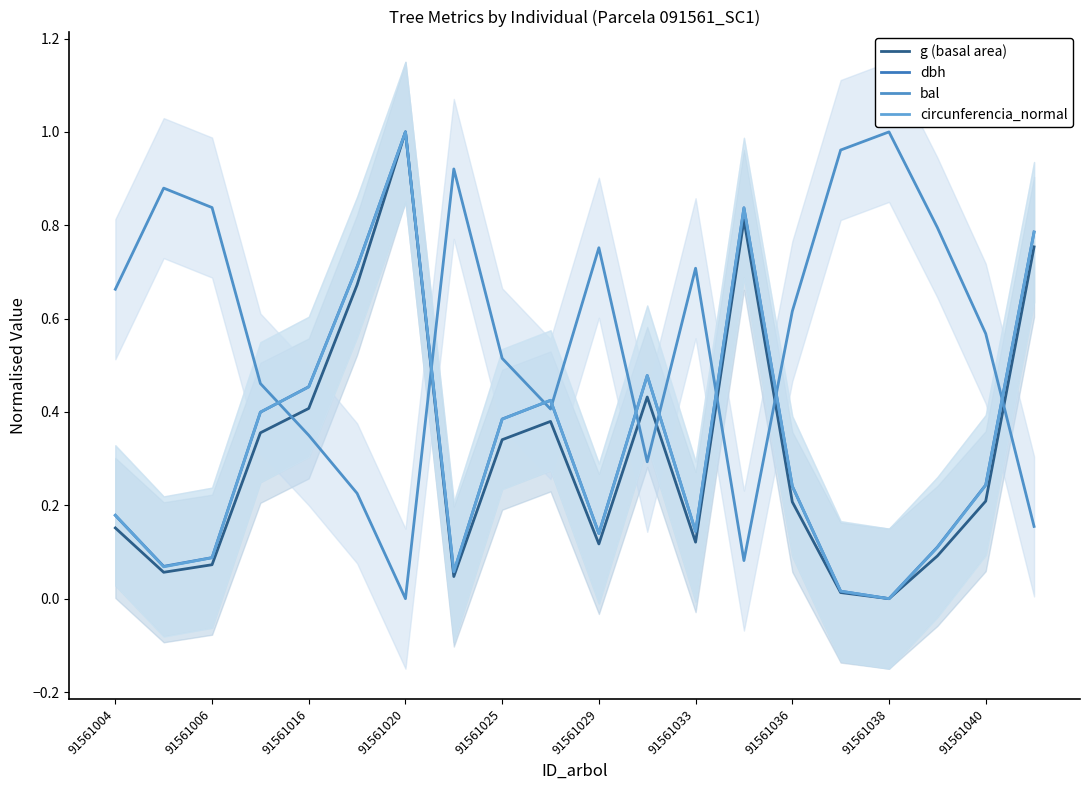

Reading left to right, what are all the values shown in this chart?

g (basal area): 0.2	0.1	0.1	0.4	0.4	0.7	1.0	0.0	0.3	0.4	0.1	0.4	0.1	0.8	0.2	0.0	0.0	0.1	0.2	0.8
dbh: 0.2	0.1	0.1	0.4	0.5	0.7	1.0	0.1	0.4	0.4	0.1	0.5	0.1	0.8	0.2	0.0	0.0	0.1	0.2	0.8
bal: 0.7	0.9	0.8	0.5	0.4	0.2	0.0	0.9	0.5	0.4	0.8	0.3	0.7	0.1	0.6	1.0	1.0	0.8	0.6	0.2
circunferencia_normal: 0.2	0.1	0.1	0.4	0.5	0.7	1.0	0.1	0.4	0.4	0.1	0.5	0.1	0.8	0.2	0.0	0.0	0.1	0.2	0.8